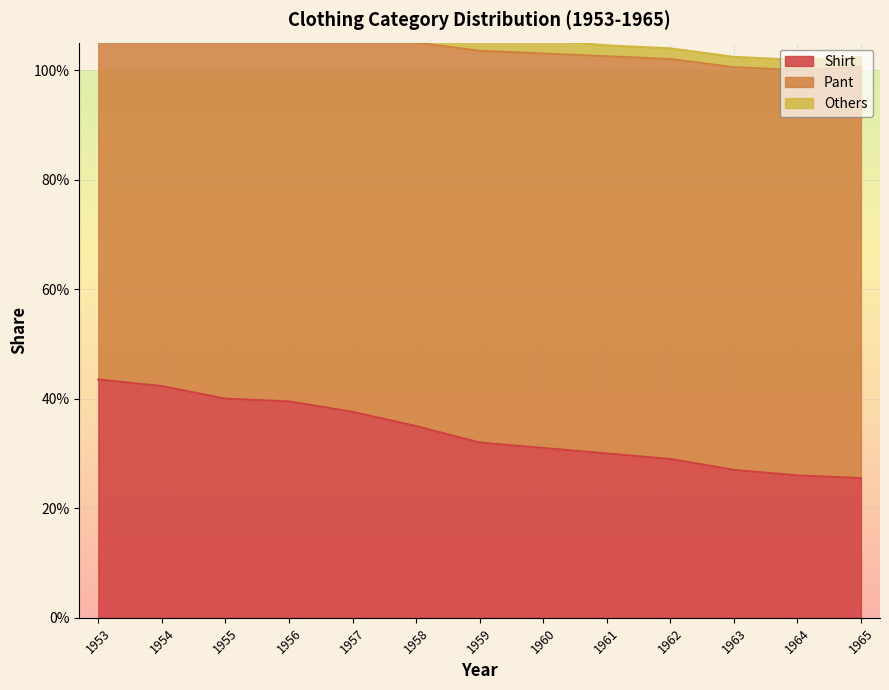

True or false: Pant and Others cross at least once.

False